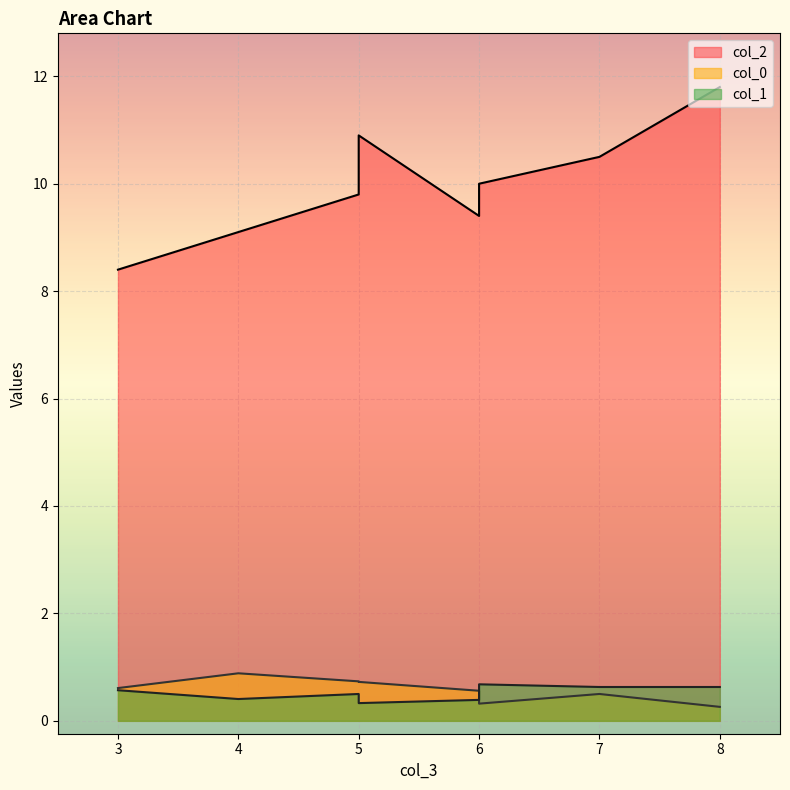

At which label is col_0 closest to 0?

8